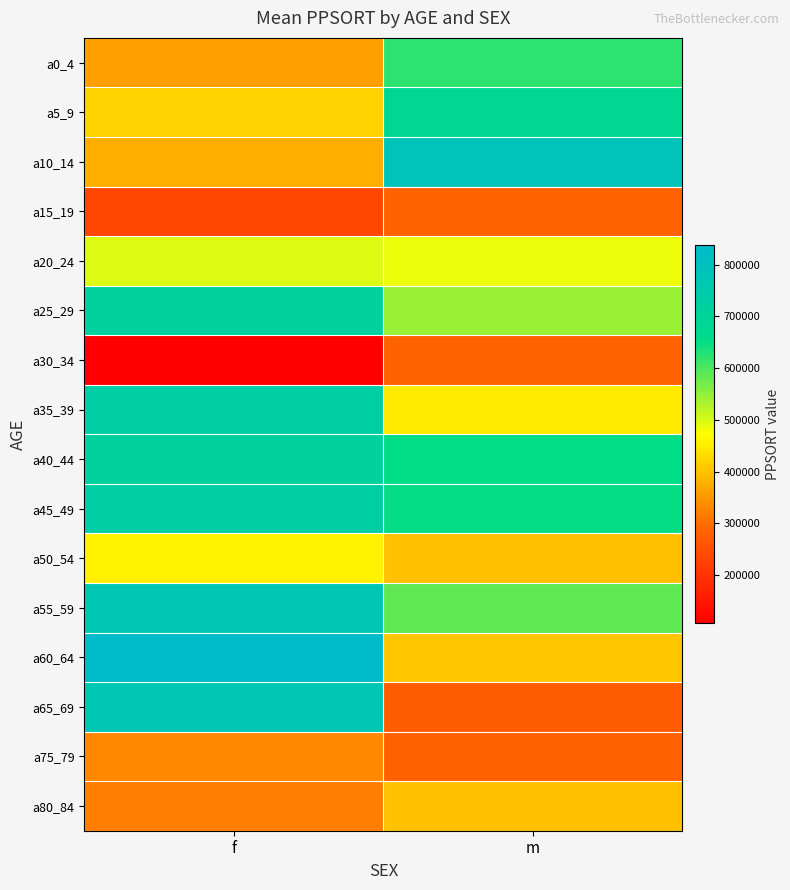

Reading left to right, transcribe all the data shown in this chart.

a0_4: f=358367	m=620809
a5_9: f=418191	m=678481
a10_14: f=375233	m=786496
a15_19: f=233994	m=285855
a20_24: f=495486	m=485613
a25_29: f=711731	m=543571
a30_34: f=107044	m=286670
a35_39: f=733220	m=448263
a40_44: f=712639	m=654180
a45_49: f=733220	m=649414
a50_54: f=456275	m=400561
a55_59: f=775533	m=585915
a60_64: f=837074	m=405101
a65_69: f=769630	m=271059
a75_79: f=330365	m=283443
a80_84: f=319150	m=398117